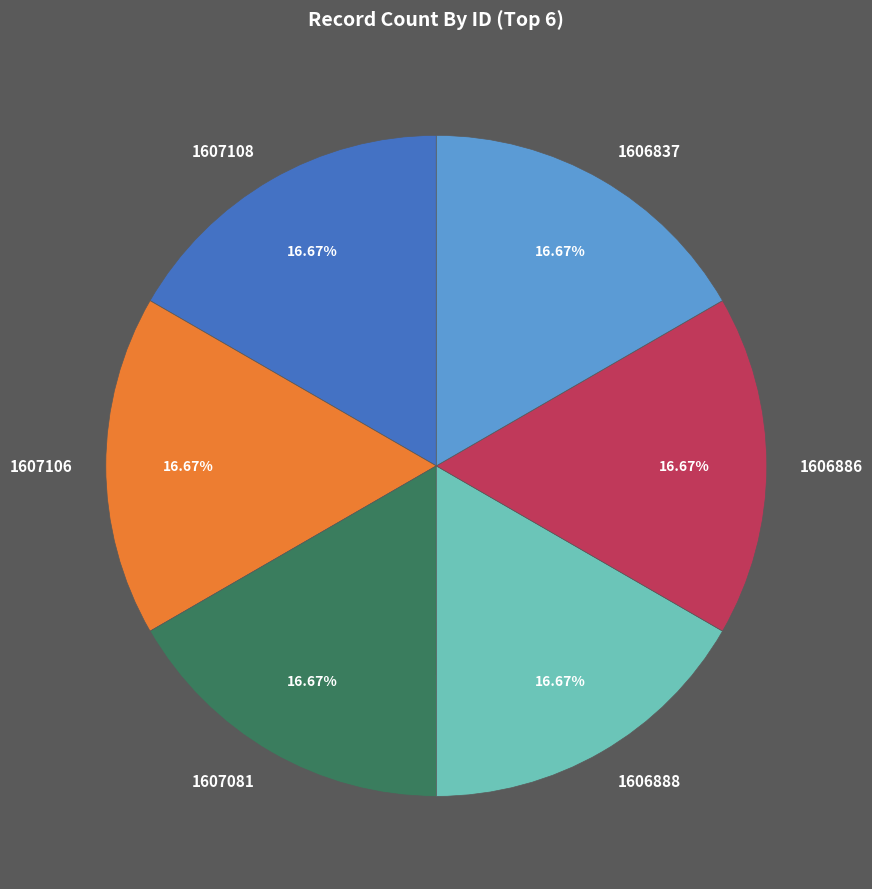

What is the ratio of the value at 1606888 to the value at 1606837?

1.0